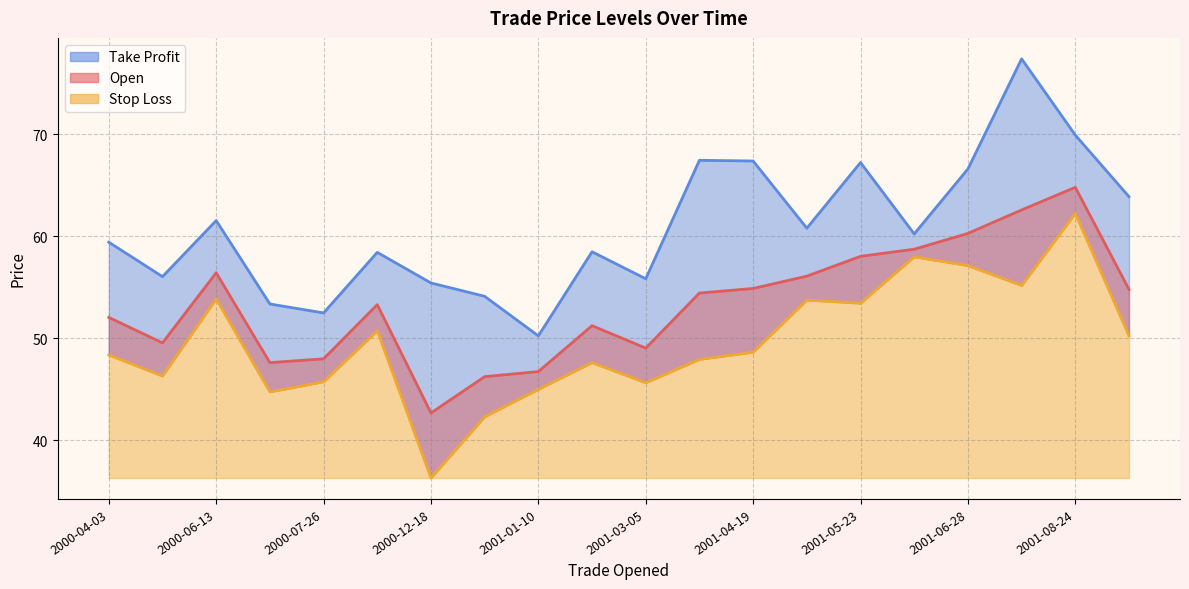

Reading left to right, extract all data points from this chart.

Open: 2000-04-03=52.1	2000-05-19=49.6	2000-06-13=56.4	2000-07-17=47.6	2000-07-26=48.0	2000-08-18=53.3	2000-12-18=42.7	2000-12-28=46.2	2001-01-10=46.8	2001-01-26=51.2	2001-03-05=49.0	2001-04-02=54.5	2001-04-19=54.9	2001-05-03=56.1	2001-05-23=58.0	2001-06-11=58.8	2001-06-28=60.3	2001-07-24=62.6	2001-08-24=64.8	2001-10-11=54.8
Stop Loss: 2000-04-03=48.4	2000-05-19=46.3	2000-06-13=53.9	2000-07-17=44.8	2000-07-26=45.8	2000-08-18=50.8	2000-12-18=36.3	2000-12-28=42.3	2001-01-10=45.0	2001-01-26=47.6	2001-03-05=45.6	2001-04-02=47.9	2001-04-19=48.6	2001-05-03=53.8	2001-05-23=53.5	2001-06-11=58.0	2001-06-28=57.1	2001-07-24=55.2	2001-08-24=62.3	2001-10-11=50.2
Take Profit: 2000-04-03=59.4	2000-05-19=56.1	2000-06-13=61.6	2000-07-17=53.4	2000-07-26=52.5	2000-08-18=58.4	2000-12-18=55.4	2000-12-28=54.1	2001-01-10=50.2	2001-01-26=58.5	2001-03-05=55.9	2001-04-02=67.5	2001-04-19=67.4	2001-05-03=60.8	2001-05-23=67.2	2001-06-11=60.2	2001-06-28=66.6	2001-07-24=77.4	2001-08-24=69.9	2001-10-11=63.9